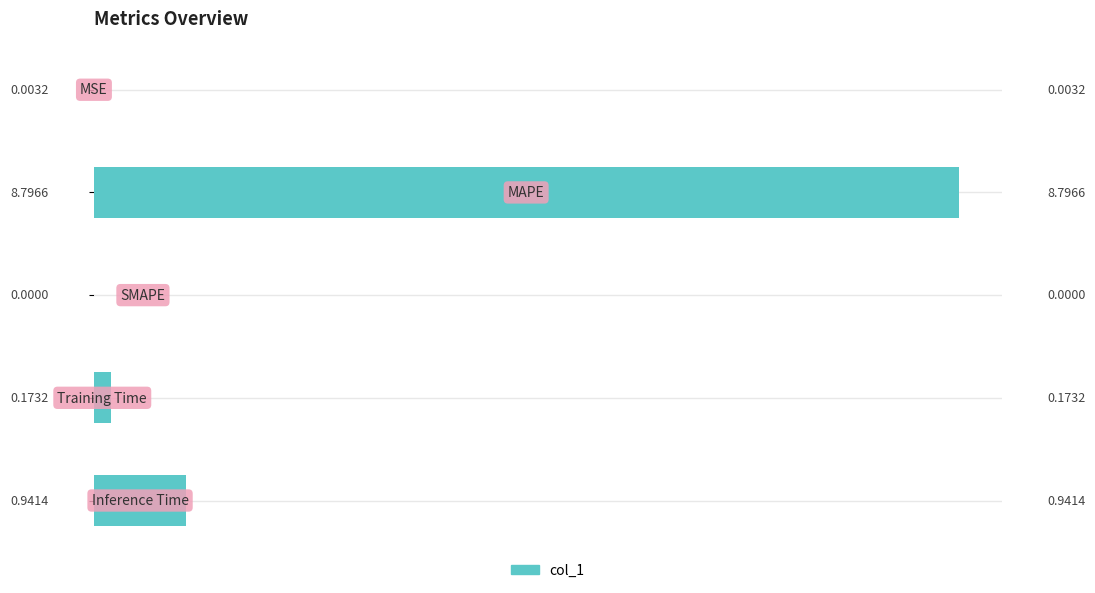

Are the bars horizontal?

Yes